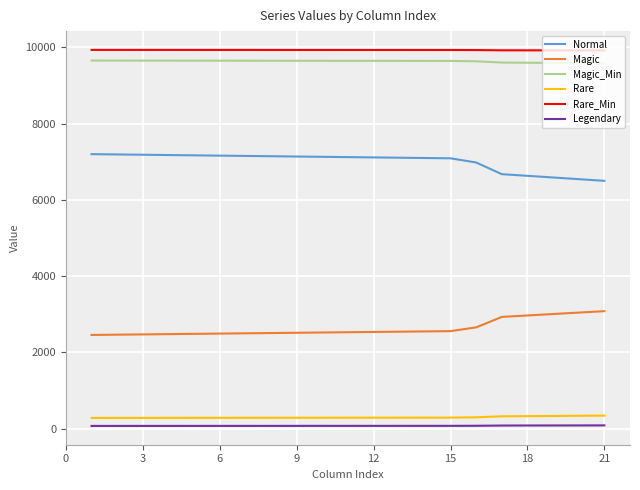

True or false: Rare and Rare_Min intersect in this chart.

False